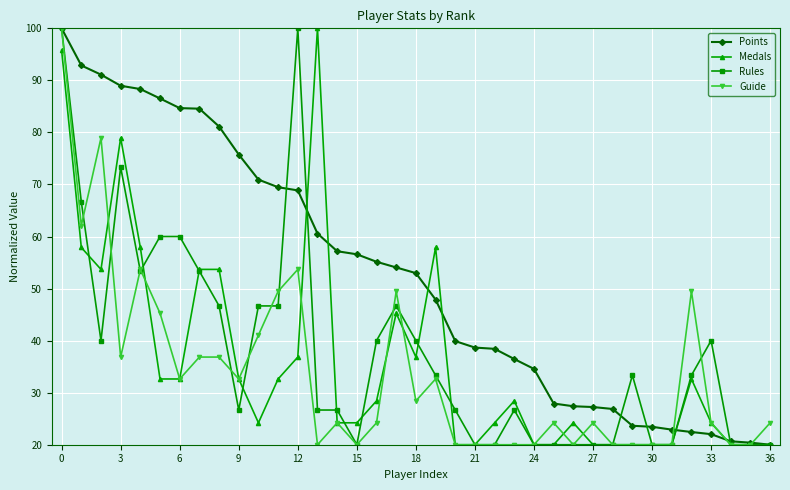

What is the value of the Points point at the 34th from the left?

22.0